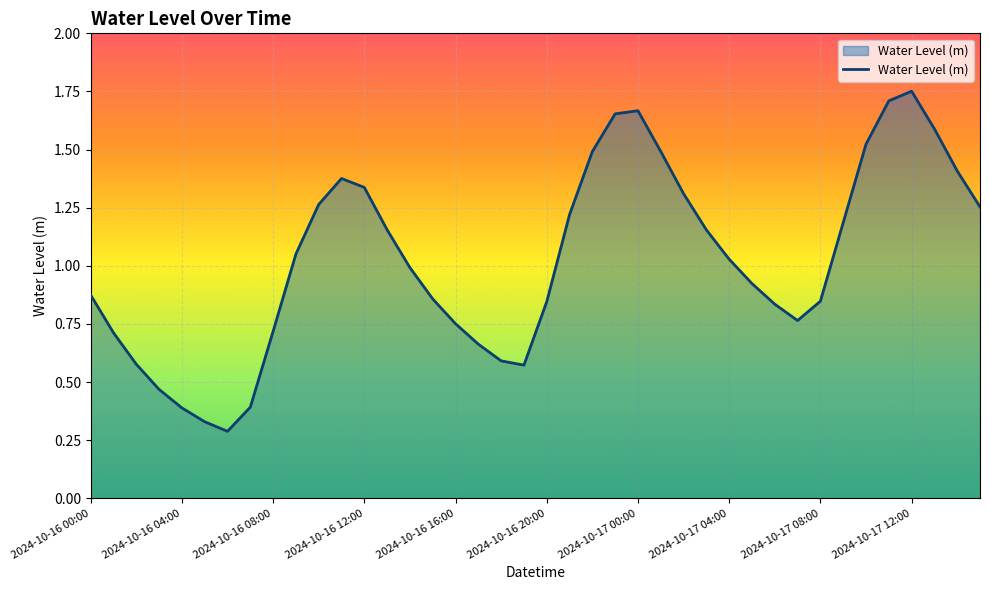

How many interior local peaks (higher than both neighbors) does the data have?

3